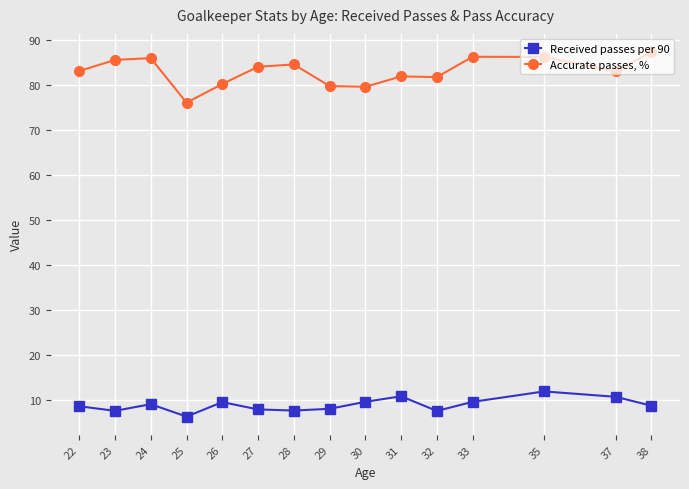

How many series are shown in this chart?

2